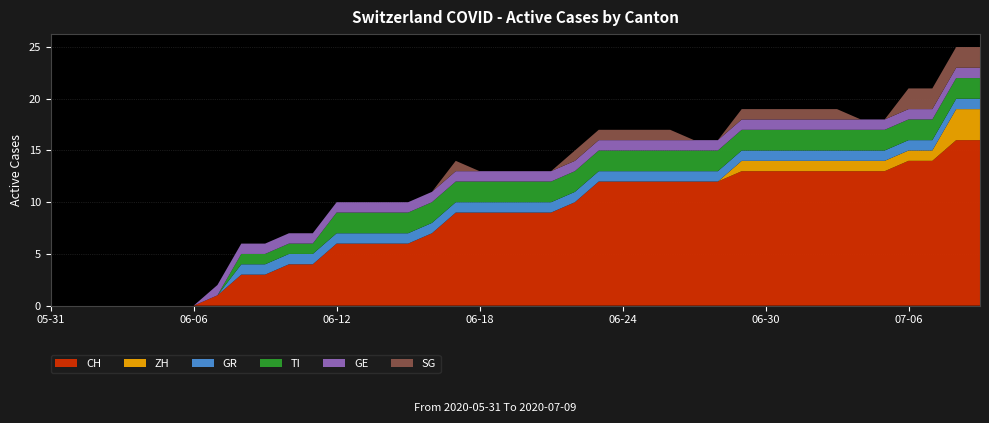

Reading left to right, list all the values displayed in this chart.

CH: 2020-05-31=0	2020-06-01=0	2020-06-02=0	2020-06-03=0	2020-06-04=0	2020-06-05=0	2020-06-06=0	2020-06-07=1	2020-06-08=3	2020-06-09=3	2020-06-10=4	2020-06-11=4	2020-06-12=6	2020-06-13=6	2020-06-14=6	2020-06-15=6	2020-06-16=7	2020-06-17=9	2020-06-18=9	2020-06-19=9	2020-06-20=9	2020-06-21=9	2020-06-22=10	2020-06-23=12	2020-06-24=12	2020-06-25=12	2020-06-26=12	2020-06-27=12	2020-06-28=12	2020-06-29=13	2020-06-30=13	2020-07-01=13	2020-07-02=13	2020-07-03=13	2020-07-04=13	2020-07-05=13	2020-07-06=14	2020-07-07=14	2020-07-08=16	2020-07-09=16
ZH: 2020-05-31=0	2020-06-01=0	2020-06-02=0	2020-06-03=0	2020-06-04=0	2020-06-05=0	2020-06-06=0	2020-06-07=0	2020-06-08=0	2020-06-09=0	2020-06-10=0	2020-06-11=0	2020-06-12=0	2020-06-13=0	2020-06-14=0	2020-06-15=0	2020-06-16=0	2020-06-17=0	2020-06-18=0	2020-06-19=0	2020-06-20=0	2020-06-21=0	2020-06-22=0	2020-06-23=0	2020-06-24=0	2020-06-25=0	2020-06-26=0	2020-06-27=0	2020-06-28=0	2020-06-29=1	2020-06-30=1	2020-07-01=1	2020-07-02=1	2020-07-03=1	2020-07-04=1	2020-07-05=1	2020-07-06=1	2020-07-07=1	2020-07-08=3	2020-07-09=3
GR: 2020-05-31=0	2020-06-01=0	2020-06-02=0	2020-06-03=0	2020-06-04=0	2020-06-05=0	2020-06-06=0	2020-06-07=0	2020-06-08=1	2020-06-09=1	2020-06-10=1	2020-06-11=1	2020-06-12=1	2020-06-13=1	2020-06-14=1	2020-06-15=1	2020-06-16=1	2020-06-17=1	2020-06-18=1	2020-06-19=1	2020-06-20=1	2020-06-21=1	2020-06-22=1	2020-06-23=1	2020-06-24=1	2020-06-25=1	2020-06-26=1	2020-06-27=1	2020-06-28=1	2020-06-29=1	2020-06-30=1	2020-07-01=1	2020-07-02=1	2020-07-03=1	2020-07-04=1	2020-07-05=1	2020-07-06=1	2020-07-07=1	2020-07-08=1	2020-07-09=1
TI: 2020-05-31=0	2020-06-01=0	2020-06-02=0	2020-06-03=0	2020-06-04=0	2020-06-05=0	2020-06-06=0	2020-06-07=0	2020-06-08=1	2020-06-09=1	2020-06-10=1	2020-06-11=1	2020-06-12=2	2020-06-13=2	2020-06-14=2	2020-06-15=2	2020-06-16=2	2020-06-17=2	2020-06-18=2	2020-06-19=2	2020-06-20=2	2020-06-21=2	2020-06-22=2	2020-06-23=2	2020-06-24=2	2020-06-25=2	2020-06-26=2	2020-06-27=2	2020-06-28=2	2020-06-29=2	2020-06-30=2	2020-07-01=2	2020-07-02=2	2020-07-03=2	2020-07-04=2	2020-07-05=2	2020-07-06=2	2020-07-07=2	2020-07-08=2	2020-07-09=2
GE: 2020-05-31=0	2020-06-01=0	2020-06-02=0	2020-06-03=0	2020-06-04=0	2020-06-05=0	2020-06-06=0	2020-06-07=1	2020-06-08=1	2020-06-09=1	2020-06-10=1	2020-06-11=1	2020-06-12=1	2020-06-13=1	2020-06-14=1	2020-06-15=1	2020-06-16=1	2020-06-17=1	2020-06-18=1	2020-06-19=1	2020-06-20=1	2020-06-21=1	2020-06-22=1	2020-06-23=1	2020-06-24=1	2020-06-25=1	2020-06-26=1	2020-06-27=1	2020-06-28=1	2020-06-29=1	2020-06-30=1	2020-07-01=1	2020-07-02=1	2020-07-03=1	2020-07-04=1	2020-07-05=1	2020-07-06=1	2020-07-07=1	2020-07-08=1	2020-07-09=1
SG: 2020-05-31=0	2020-06-01=0	2020-06-02=0	2020-06-03=0	2020-06-04=0	2020-06-05=0	2020-06-06=0	2020-06-07=0	2020-06-08=0	2020-06-09=0	2020-06-10=0	2020-06-11=0	2020-06-12=0	2020-06-13=0	2020-06-14=0	2020-06-15=0	2020-06-16=0	2020-06-17=1	2020-06-18=0	2020-06-19=0	2020-06-20=0	2020-06-21=0	2020-06-22=1	2020-06-23=1	2020-06-24=1	2020-06-25=1	2020-06-26=1	2020-06-27=0	2020-06-28=0	2020-06-29=1	2020-06-30=1	2020-07-01=1	2020-07-02=1	2020-07-03=1	2020-07-04=0	2020-07-05=0	2020-07-06=2	2020-07-07=2	2020-07-08=2	2020-07-09=2